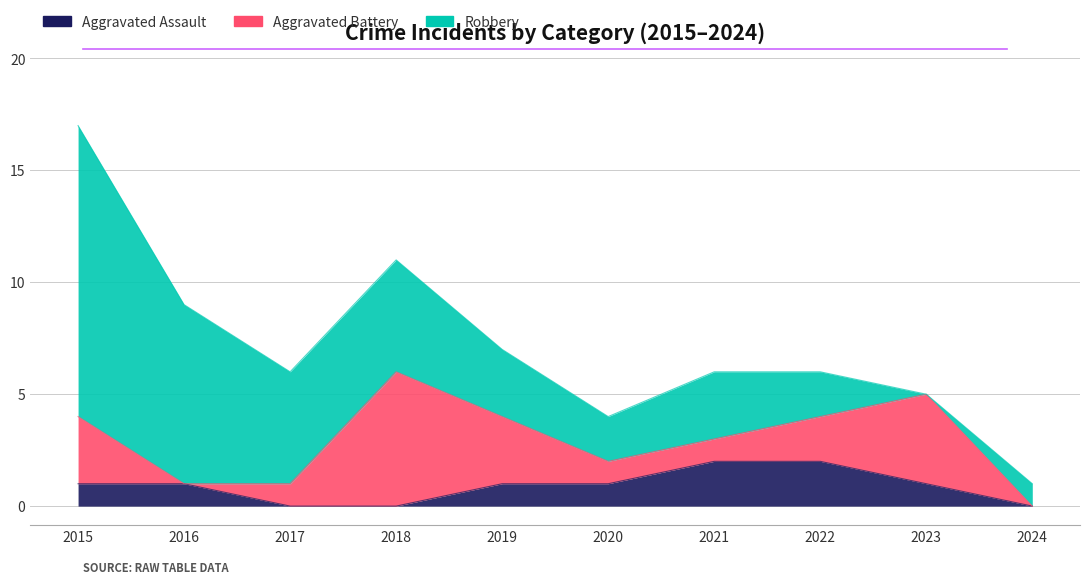

What is the approximate value of Aggravated Battery at 2021?

1